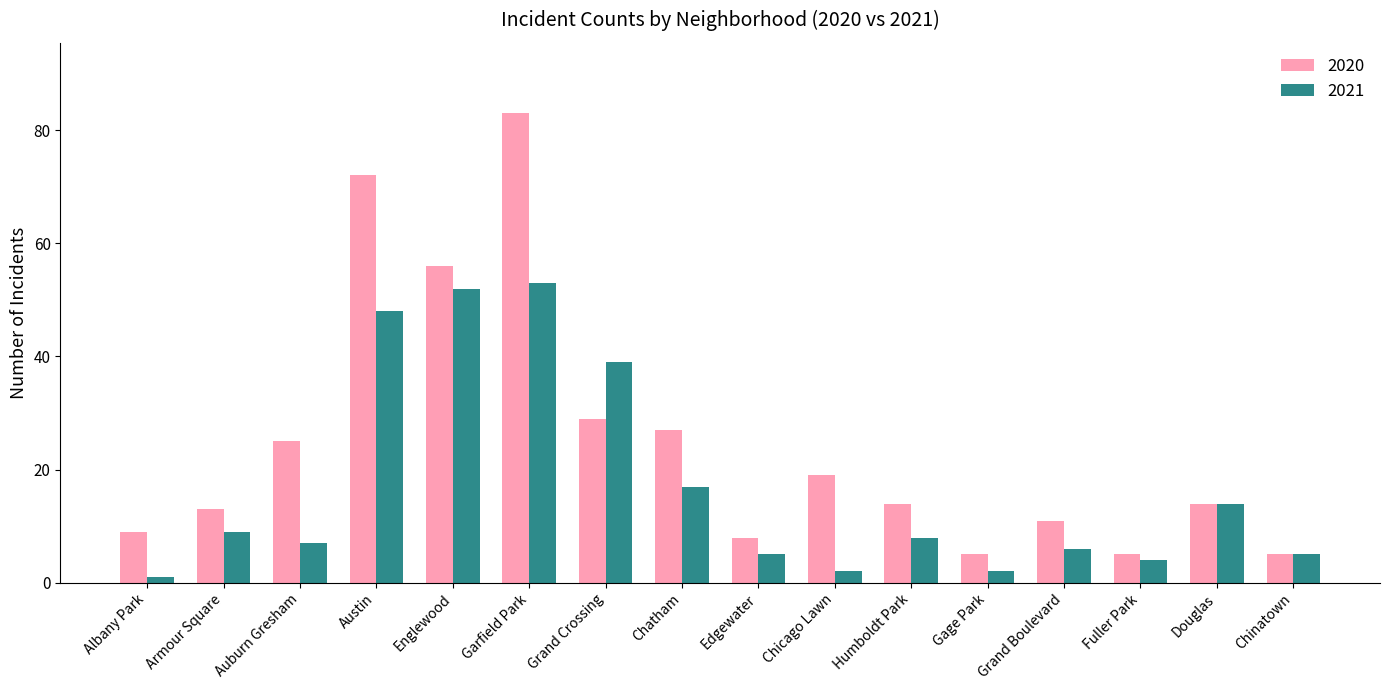

How many groups of bars are there?

16